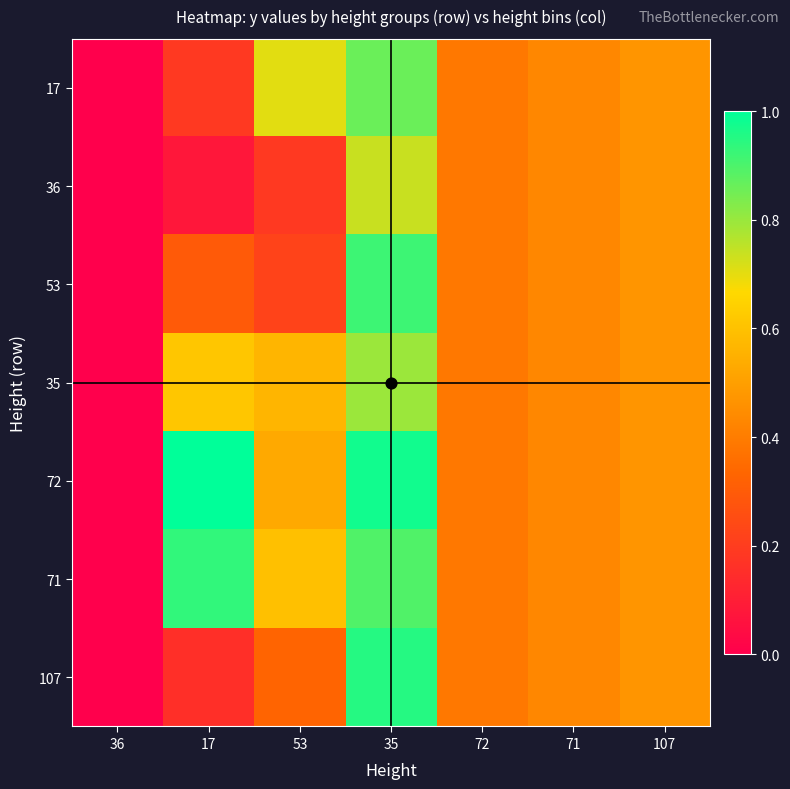

How many positive values does the 53 series have?

6